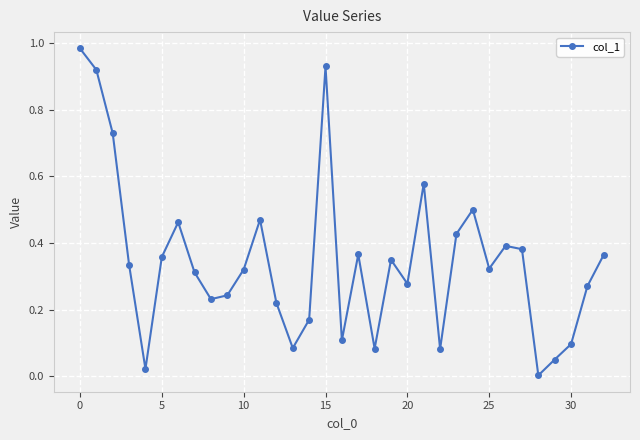

How many interior local valleys (lower than both neighbors) does the data have?

9